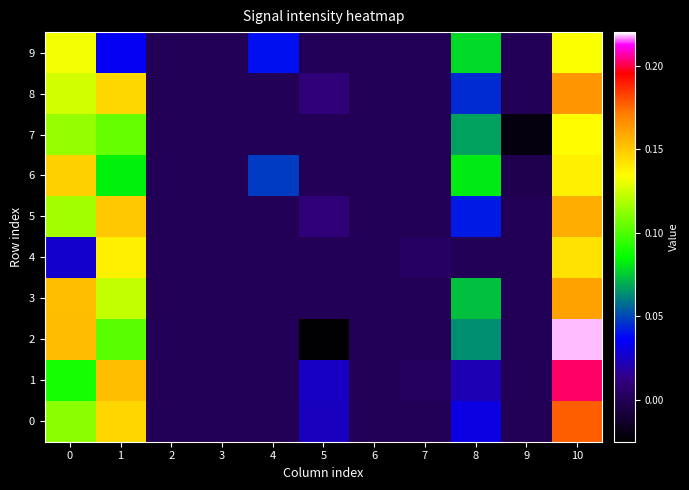

Which has a higher value, 7 or 2?

7